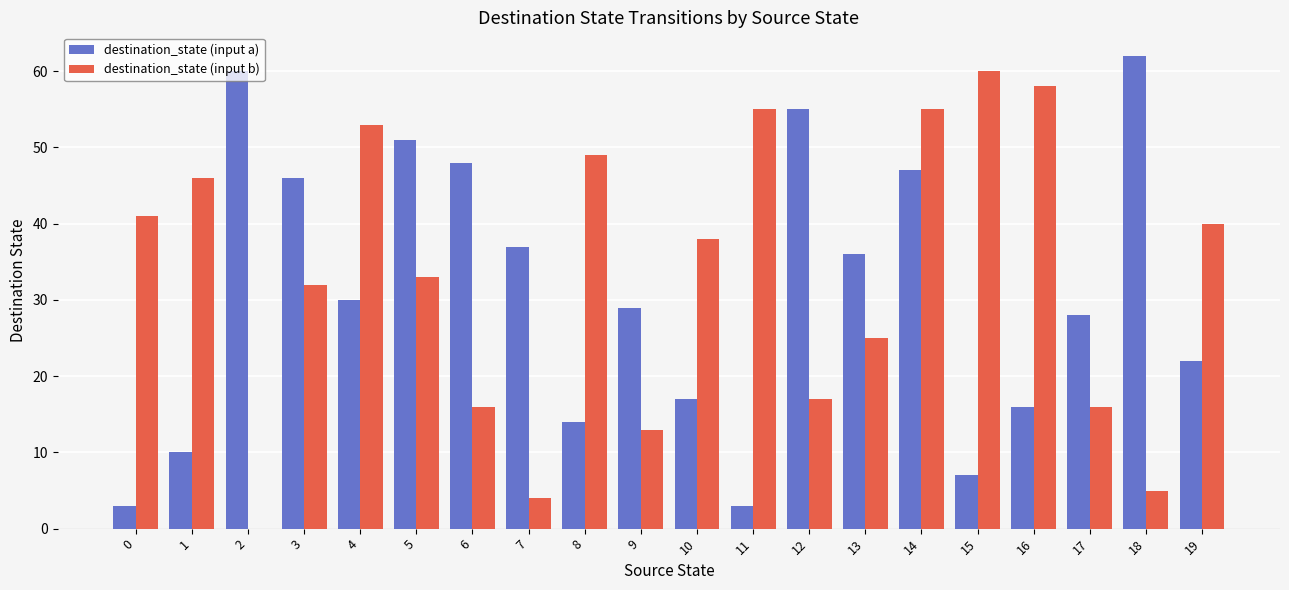

Reading right to left, extract all data points from this chart.

destination_state (input a): 22	62	28	16	7	47	36	55	3	17	29	14	37	48	51	30	46	60	10	3
destination_state (input b): 40	5	16	58	60	55	25	17	55	38	13	49	4	16	33	53	32	0	46	41